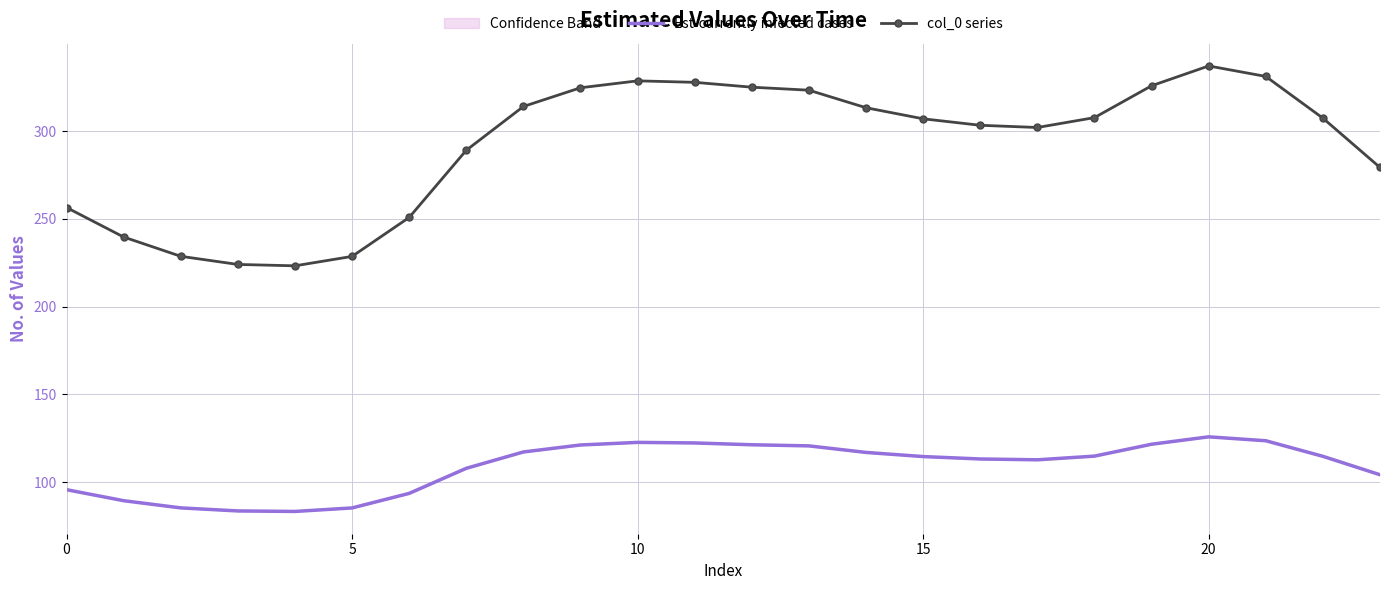

Reading left to right, transcribe all the data shown in this chart.

Est-currently infected cases: 95.8	89.5	85.4	83.7	83.4	85.4	93.7	107.9	117.3	121.2	122.7	122.4	121.4	120.7	117.0	114.6	113.3	112.8	114.9	121.7	125.9	123.6	114.8	104.3
col_0 series: 256.5	239.7	228.7	224.1	223.3	228.7	250.9	289.1	314.1	324.7	328.7	327.8	325.1	323.3	313.4	307.1	303.4	302.1	307.7	325.9	337.2	331.2	307.4	279.3